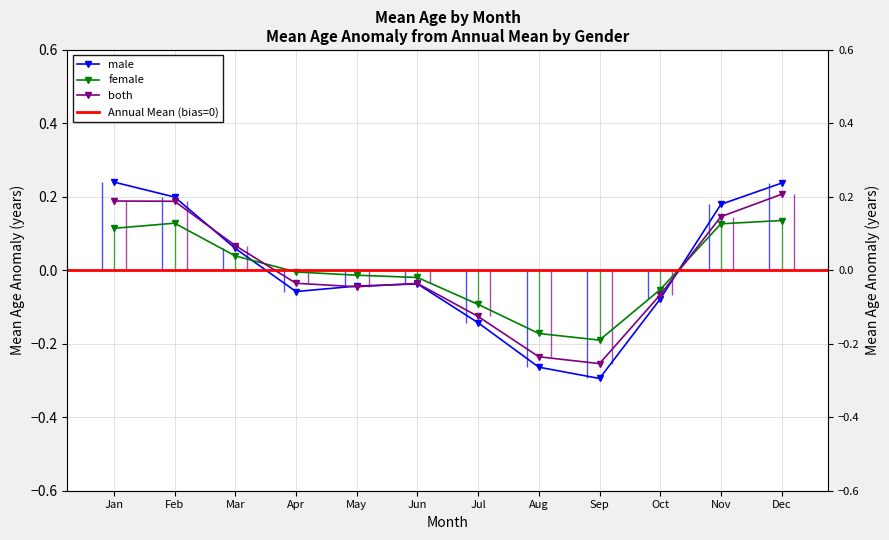

At which label is both closest to 0?

Apr